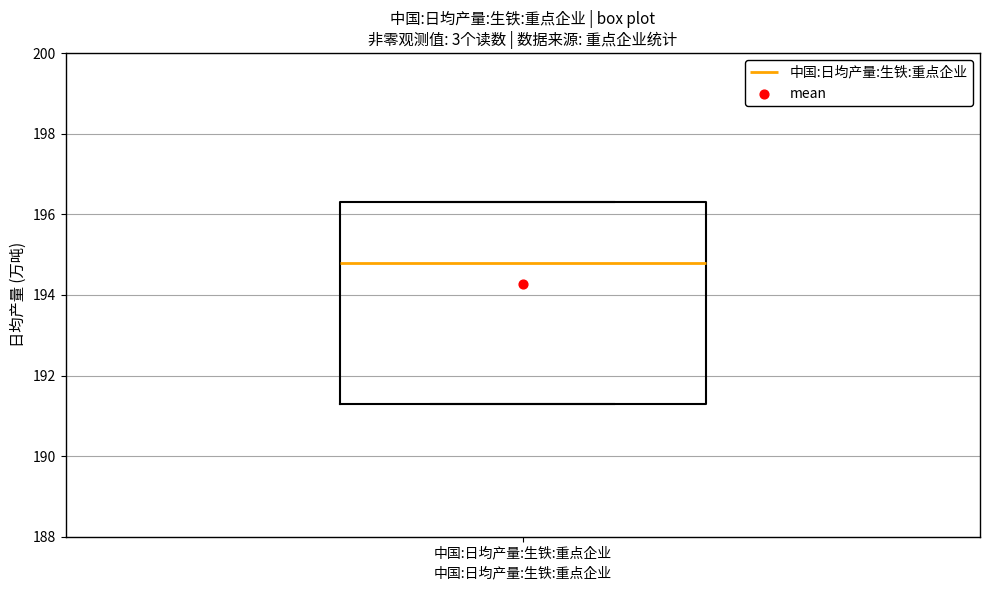

Read this box plot against the y-axis: the position of the median line, the range covered by the box, and the ends of both whiskers. The values are not printed on the chart, so give them approximately, as read against the axis.

median 194.8, box 191.4 to 196.4, whiskers 191.4 to 196.4